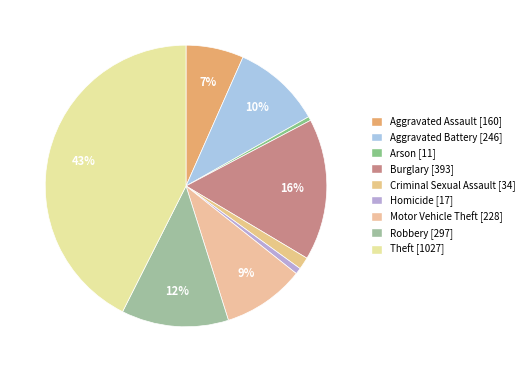

What percentage do Theft and Motor Vehicle Theft together represent?

52.0%